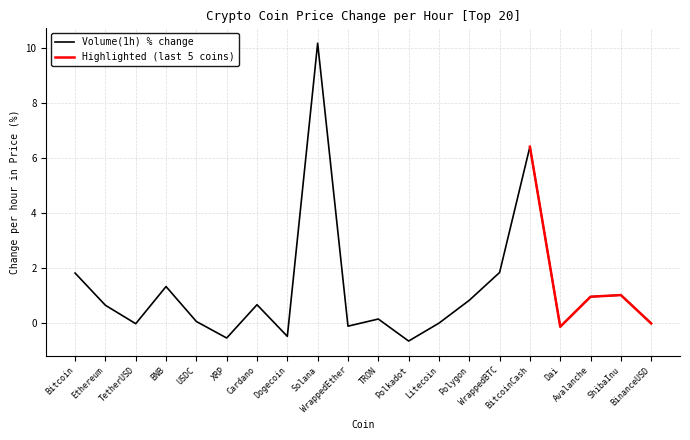

The chart shows a value of -0.0 at Litecoin. True or false?

True